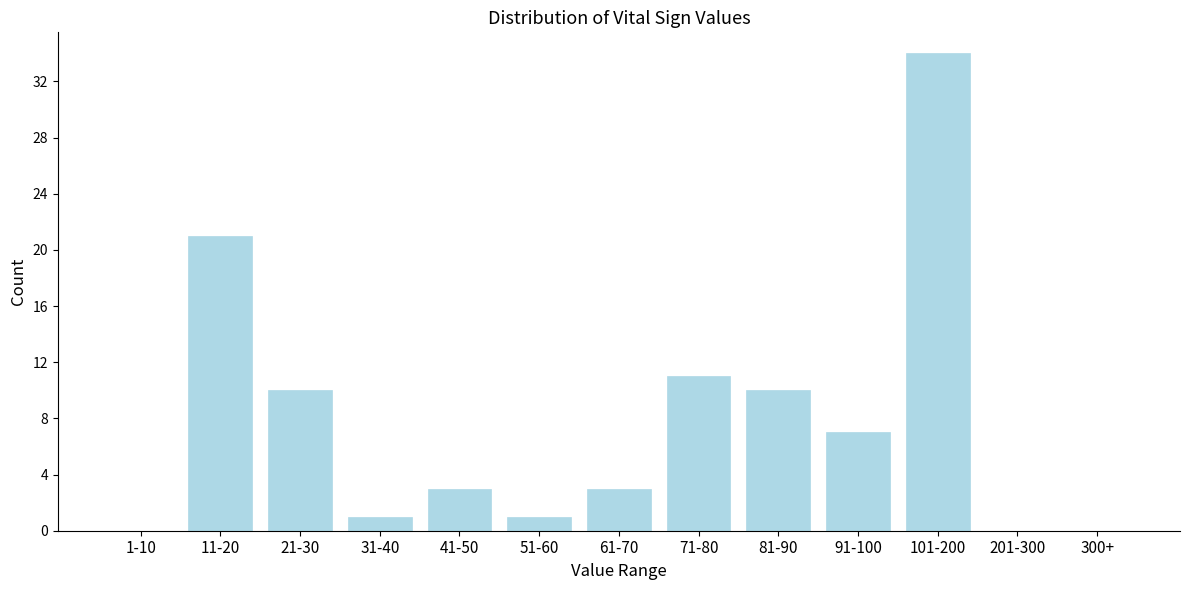

Reading left to right, what are all the values shown in this chart?

1-10=0	11-20=21	21-30=10	31-40=1	41-50=3	51-60=1	61-70=3	71-80=11	81-90=10	91-100=7	101-200=34	201-300=0	300+=0